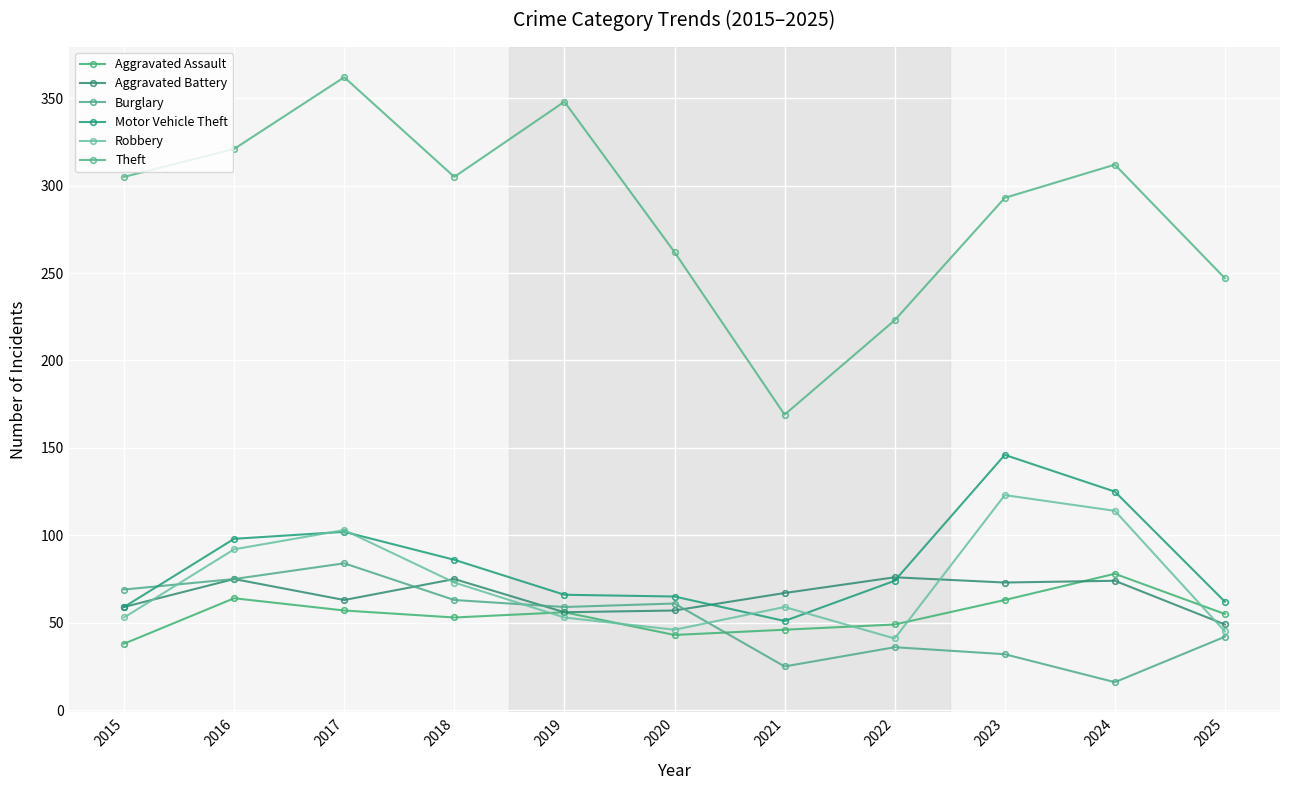

Does the chart display data point markers on the line(s)?

Yes